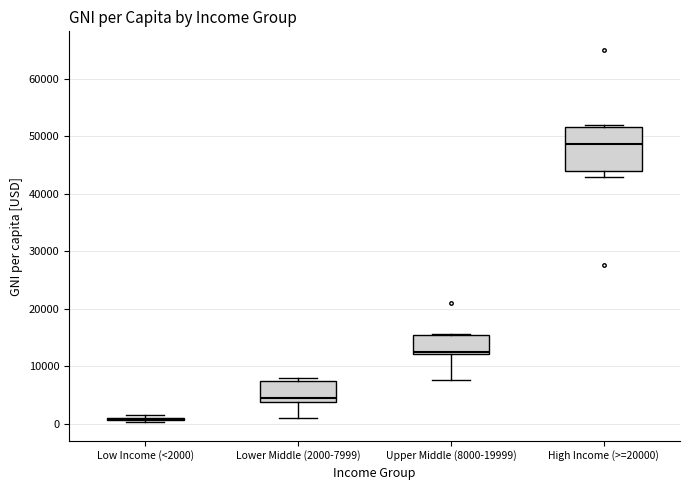

Reading left to right, read every box against the y-axis: the position of its median line, the range the box covers, and the ends of its whiskers. The values are not printed on the chart, so give them approximately, as read against the axis.

Low Income (<2000): box collapsed to a line at 1000, whiskers 0 to 2000
Lower Middle (2000-7999): median 5000, box 4000 to 7000, whiskers 1000 to 8000
Upper Middle (8000-19999): median 13000, box 12000 to 15000, whiskers 8000 to 16000
High Income (>=20000): median 49000, box 44000 to 52000, whiskers 43000 to 52000 (just above the box's upper edge)